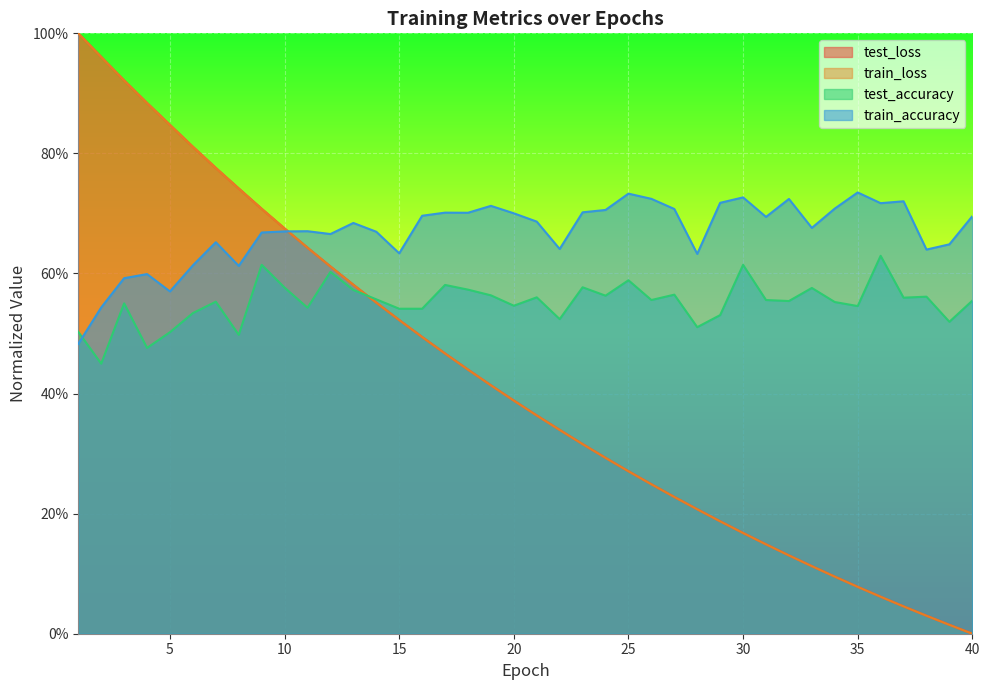

Rank the series at 33 from highest to lowest value.

train_accuracy, test_accuracy, test_loss, train_loss